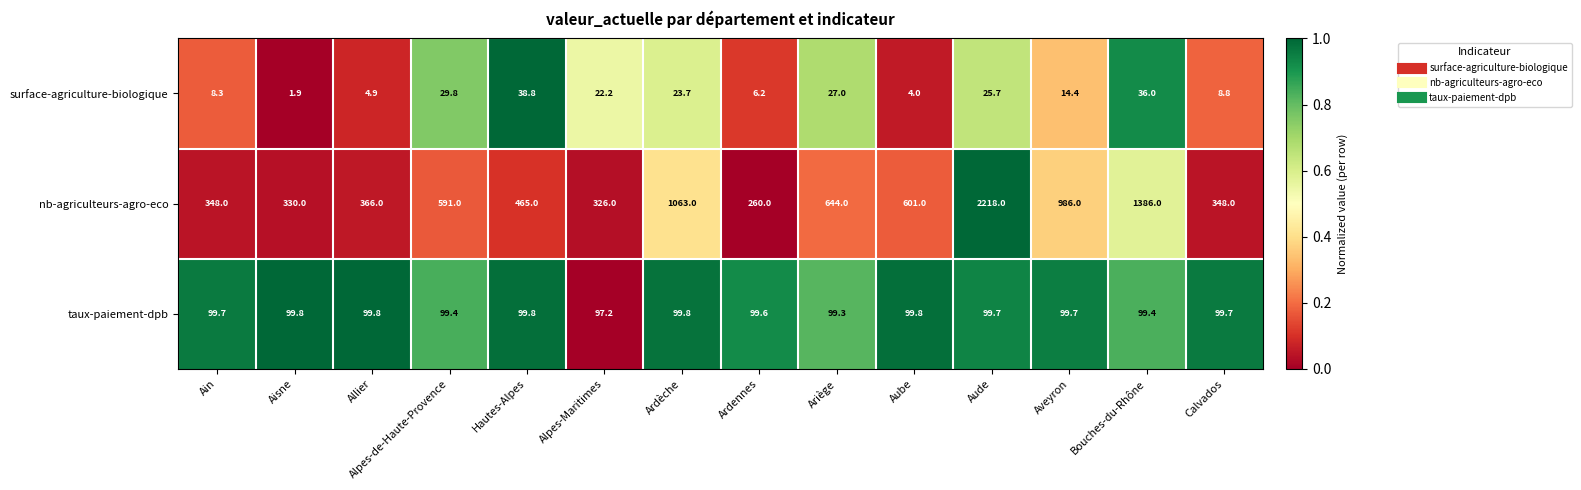

What is the average value of the taux-paiement-dpb series?

99.5